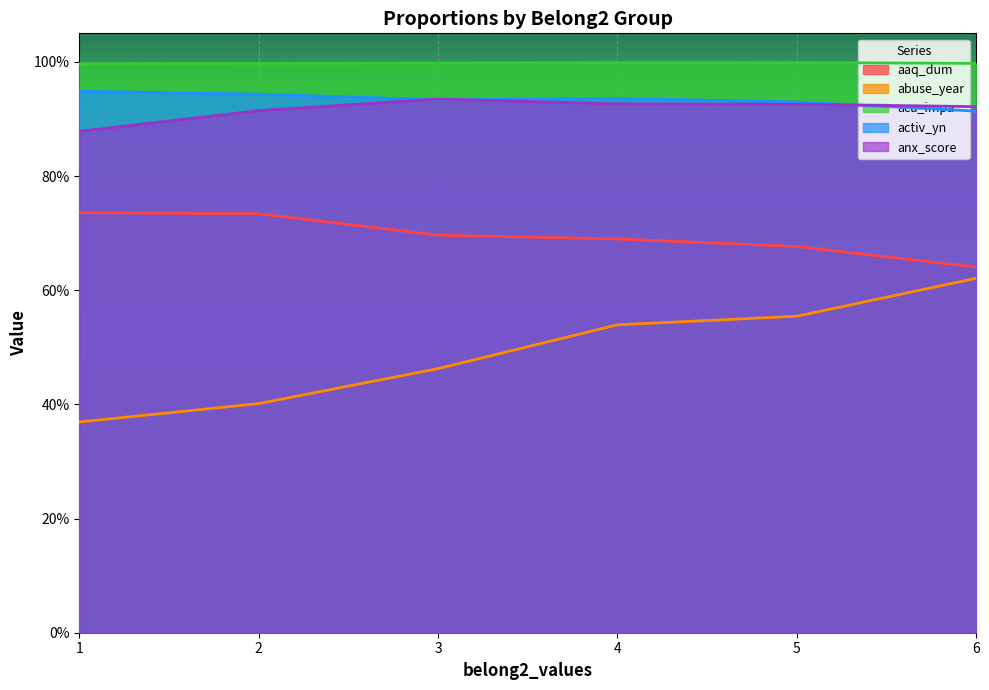

Which series has the largest range (max minus min)?

abuse_year